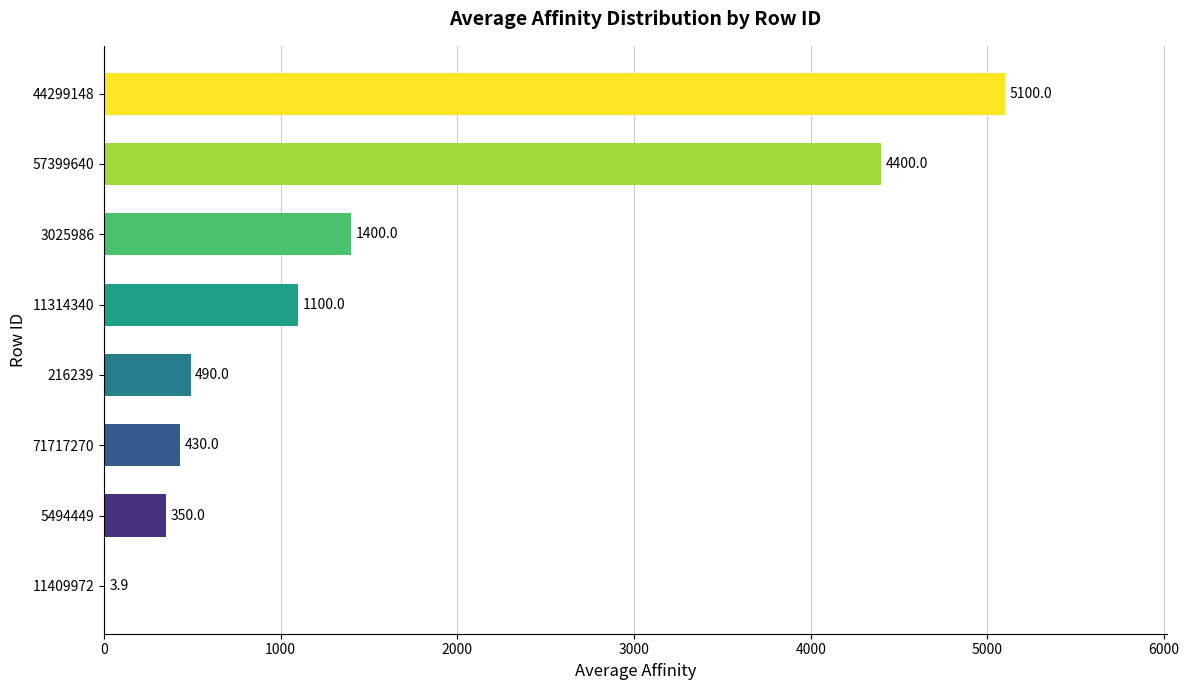

Is it true that the value at 11314340 is 1857.2?

False